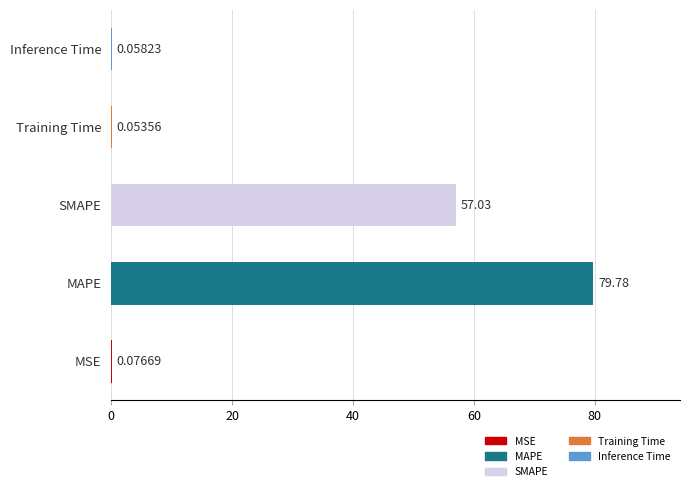

What is the sum of all values?

137.0